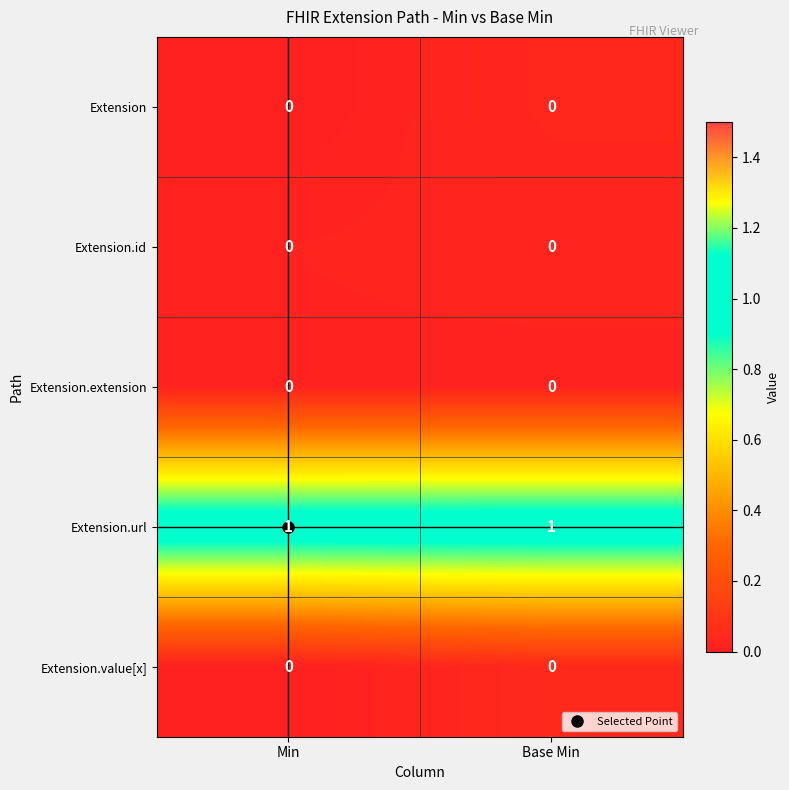

Reading left to right, list all the values displayed in this chart.

row_0: Min=0.0	Base Min=0.0
row_1: Min=0.0	Base Min=0.0
row_2: Min=0.0	Base Min=0.0
row_3: Min=1.0	Base Min=1.0
row_4: Min=0.0	Base Min=0.0